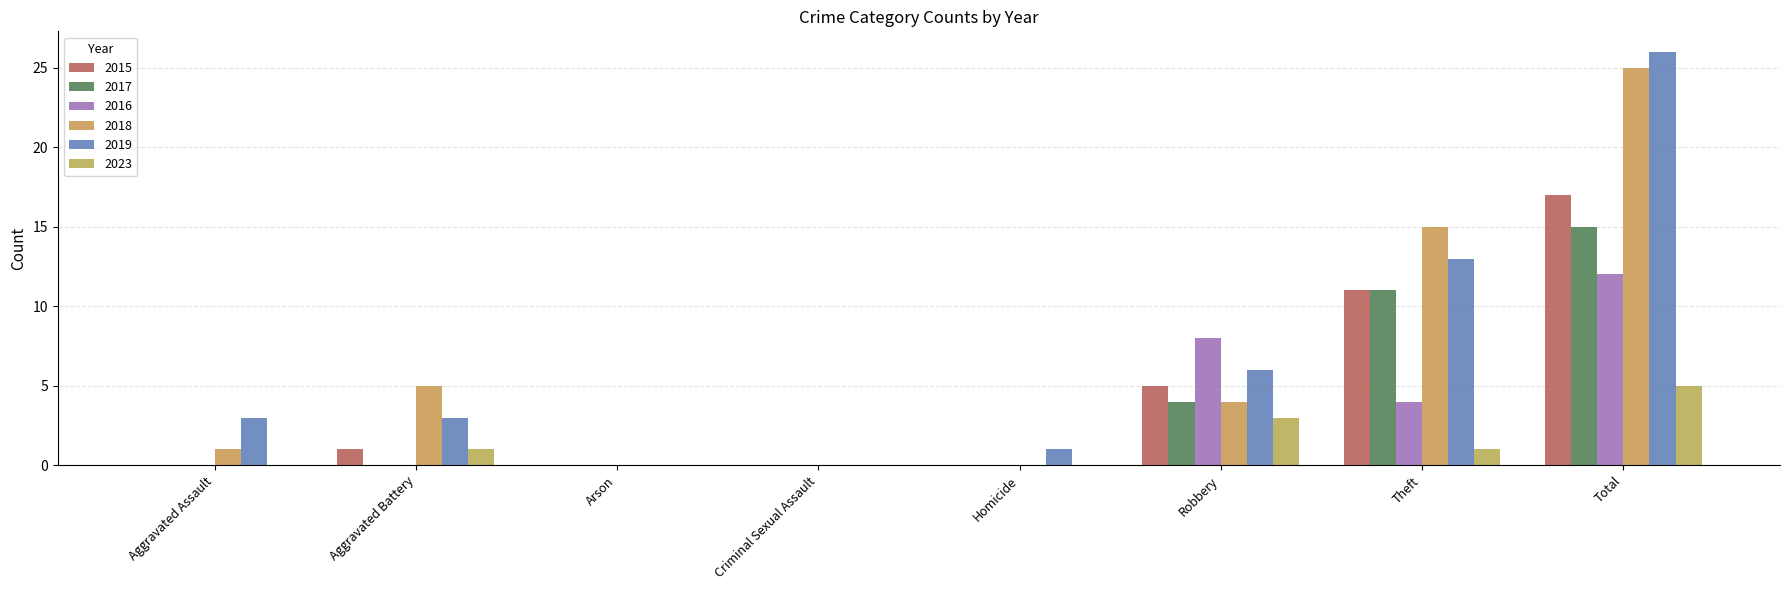

Between Homicide and Theft, which is larger?

Theft